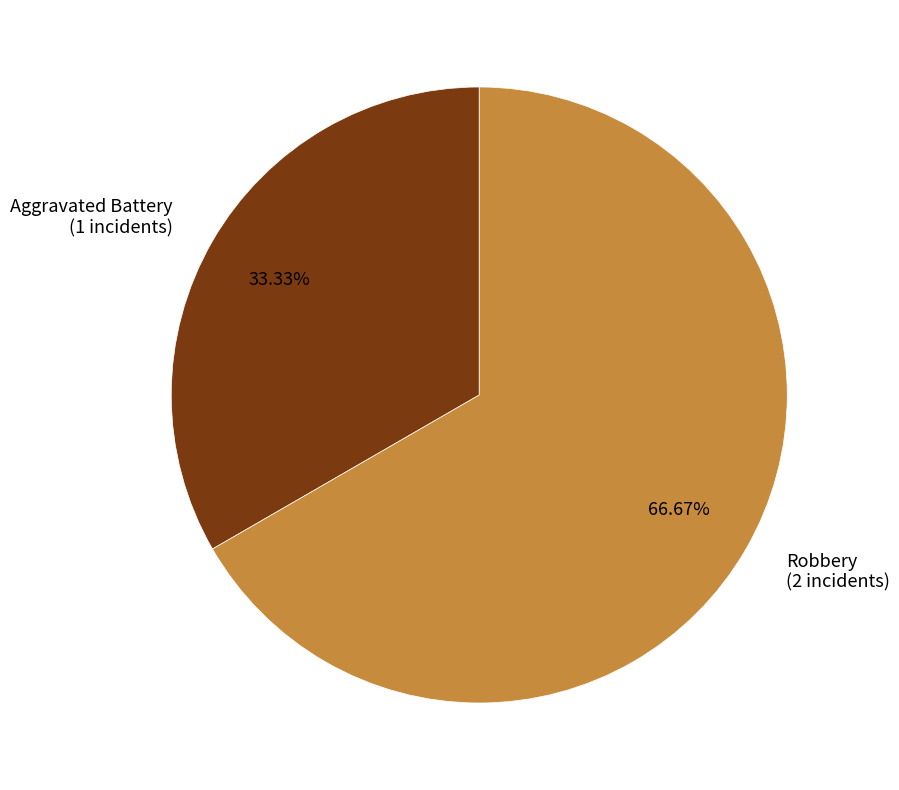

How much of the chart is everything except Robbery?

33.3%